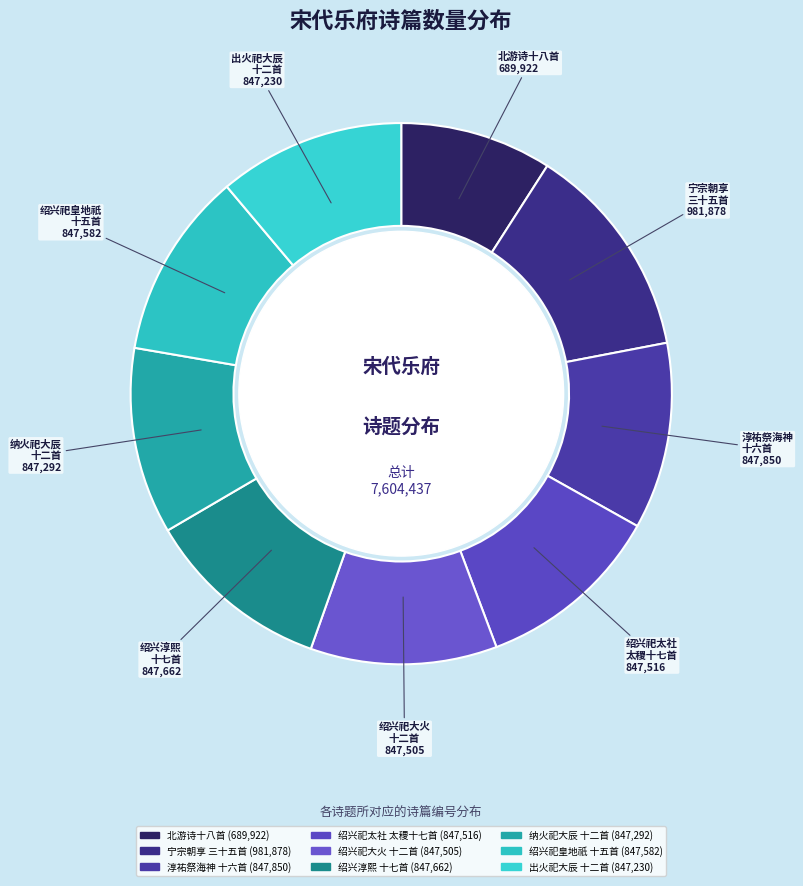

How many segments does this pie chart have?

9